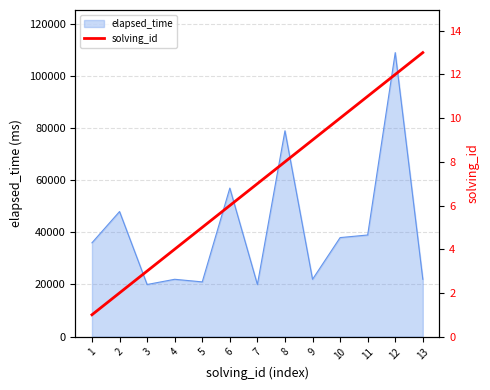

What is the sum of all values?

91